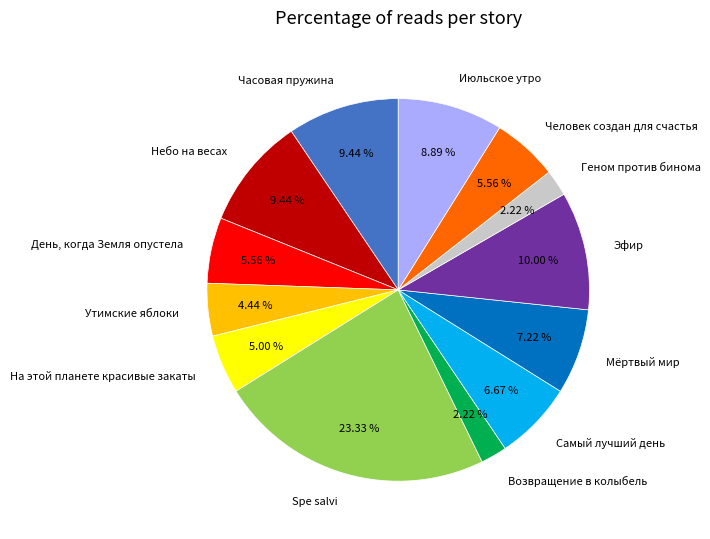

To the nearest percent, what is the combined percentage of День, когда Земля опустела and Июльское утро?

14%